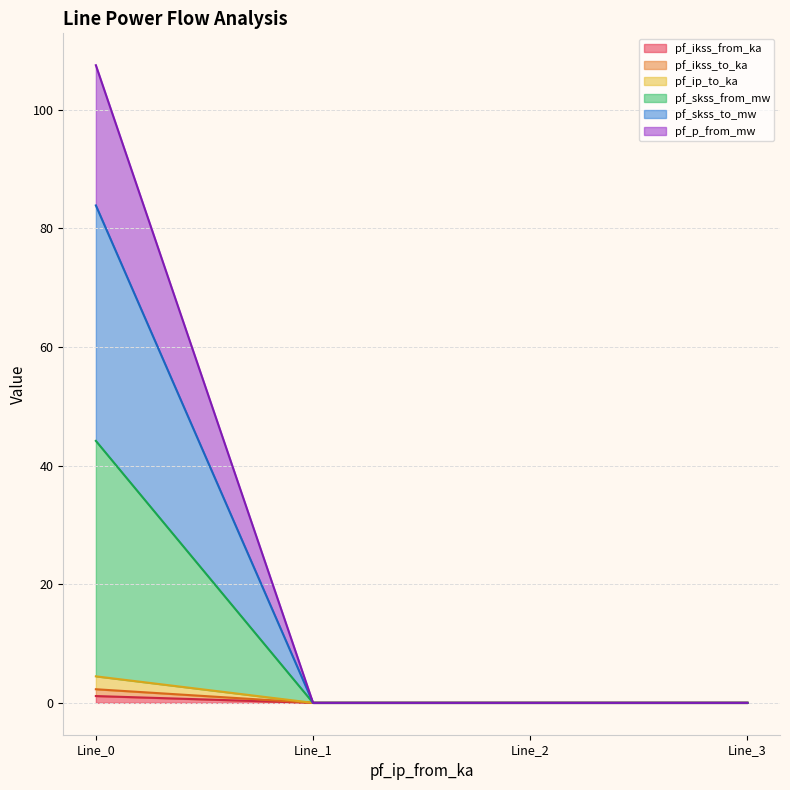

How many series are shown in this chart?

6